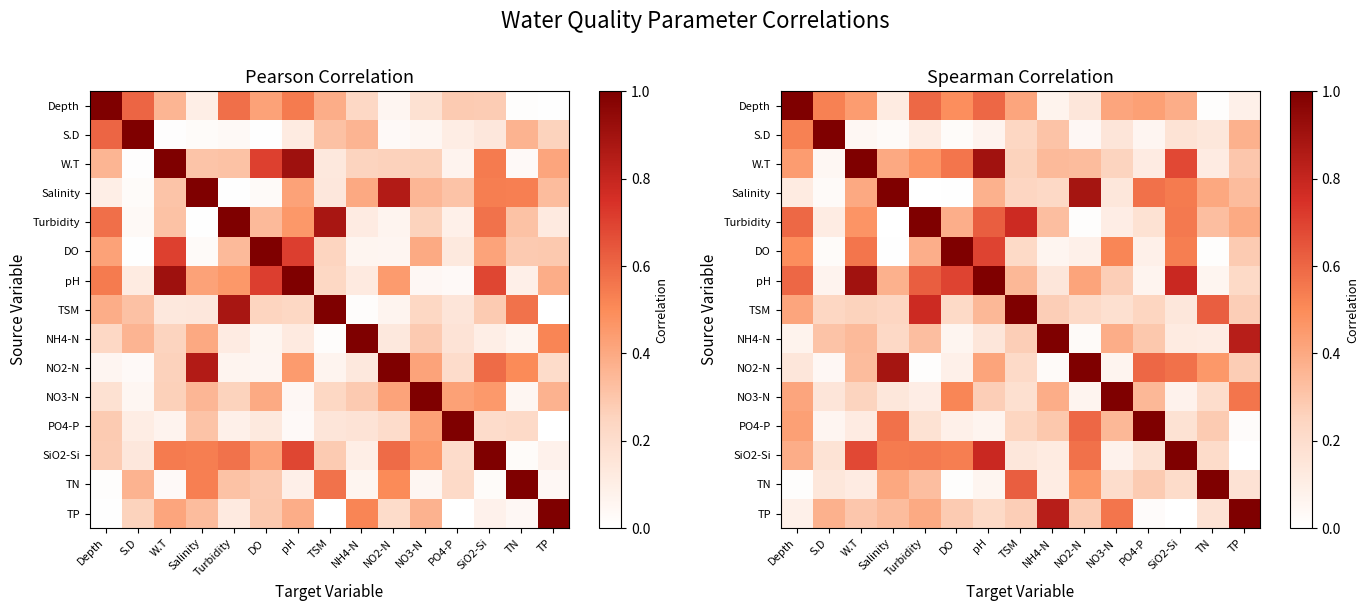

Is the value of S.D at PO4-P greater than the value of TN at SiO2-Si?

No